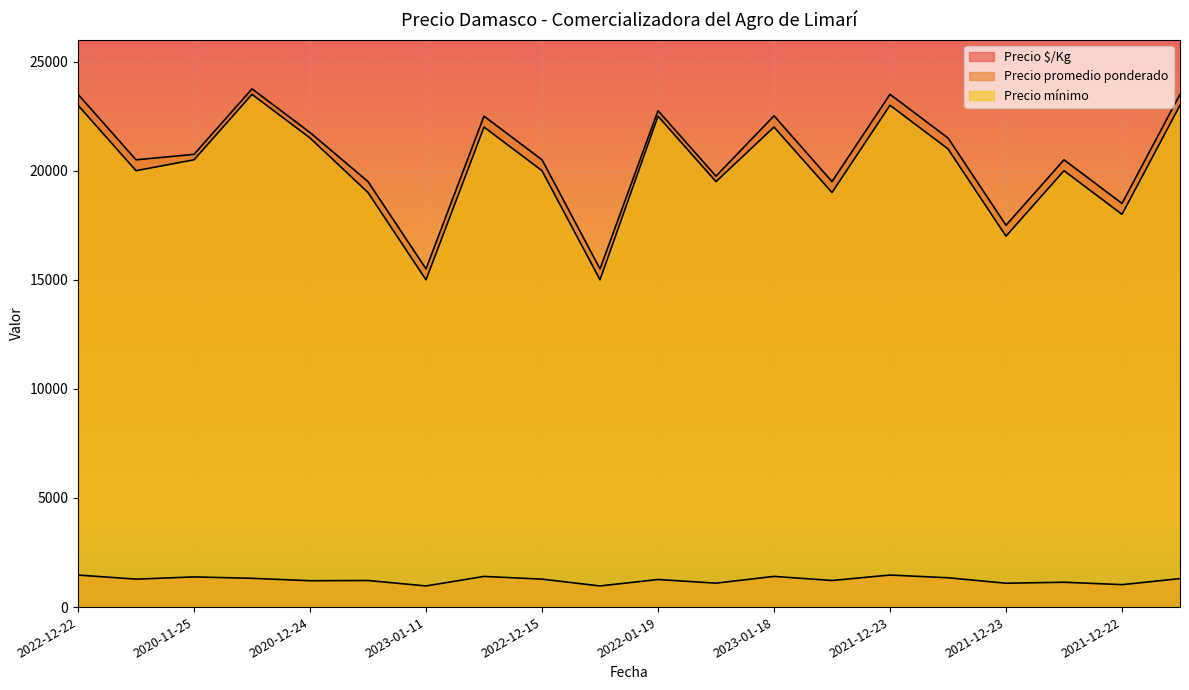

Which series has the largest total across all categories?

Precio promedio ponderado